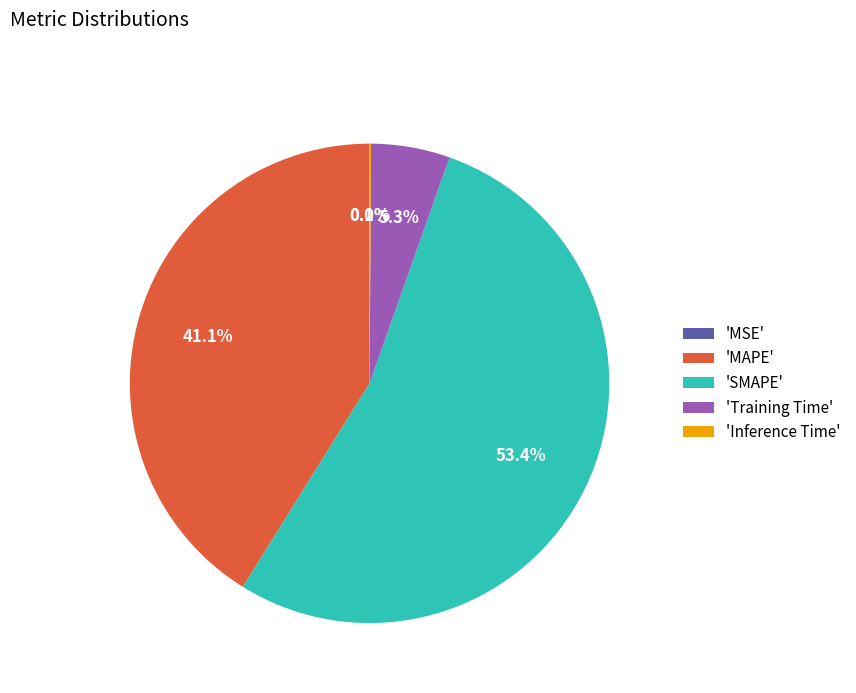

What is the largest slice in the pie chart?

'SMAPE'